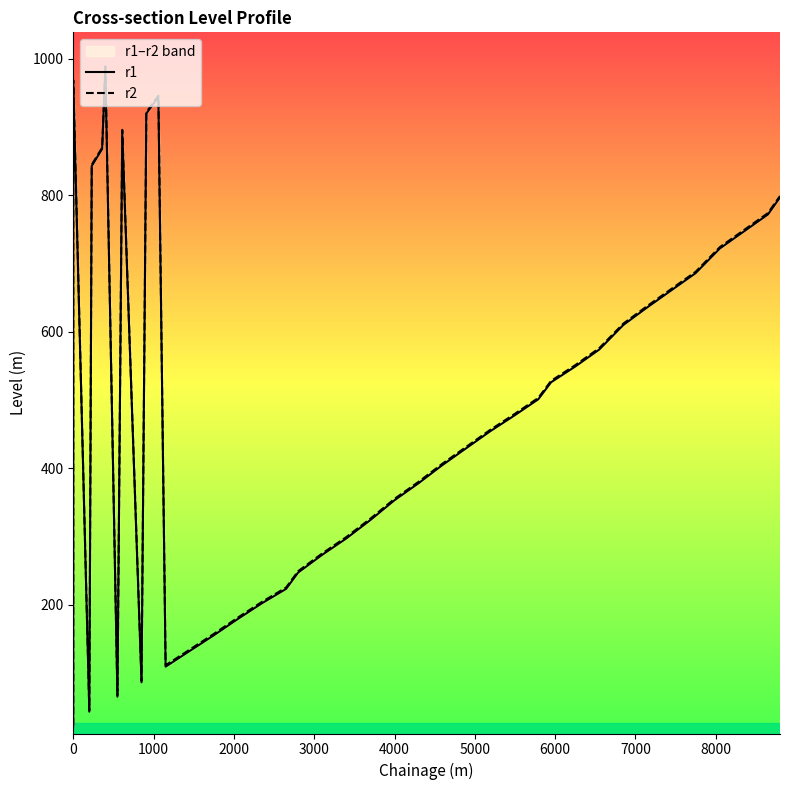

How many data points in r2 are less than 503?

20